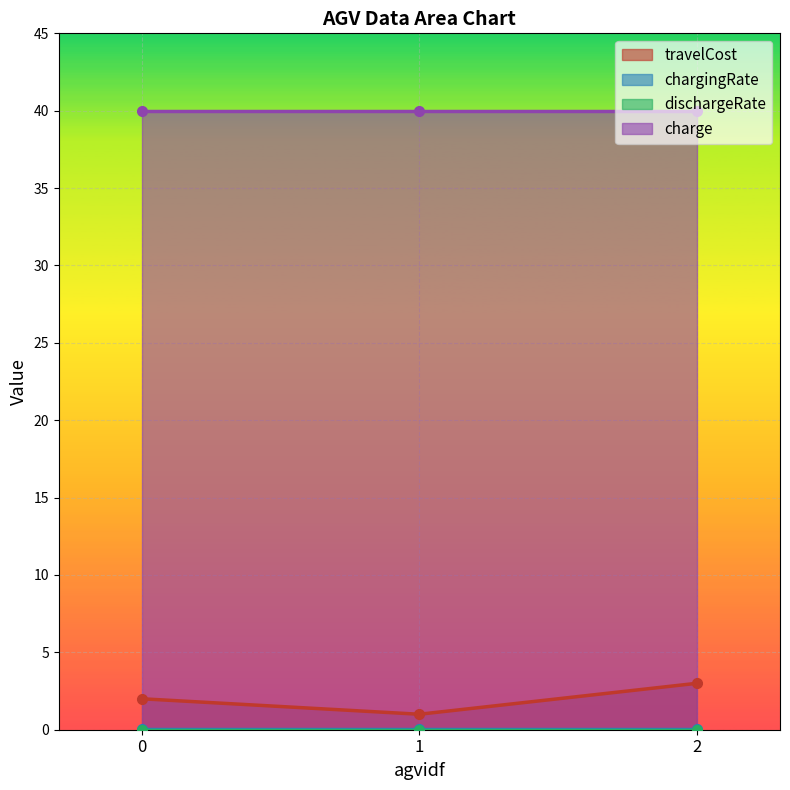

What is the sum of all travelCost values?

6